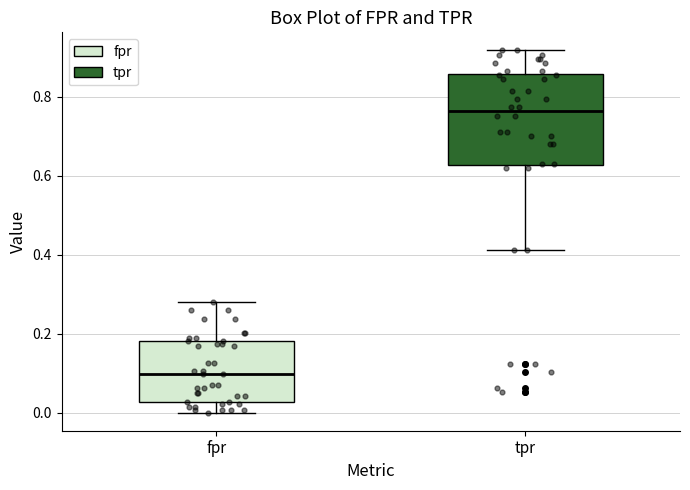

Reading left to right, read every box against the y-axis: the position of its median line, the range the box covers, and the ends of its whiskers. The values are not printed on the chart, so give them approximately, as read against the axis.

fpr: median 0.10, box 0.02 to 0.18, whiskers 0.00 to 0.28
tpr: median 0.76, box 0.62 to 0.86, whiskers 0.42 to 0.92